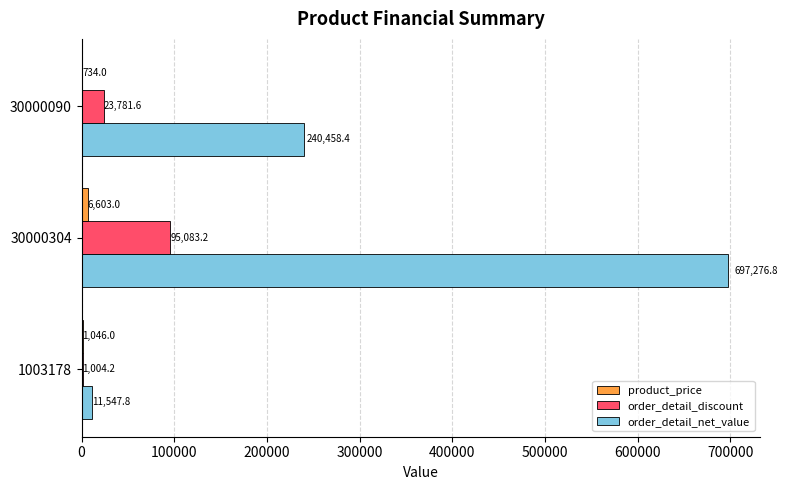

At which label does order_detail_net_value reach its peak?

30000304